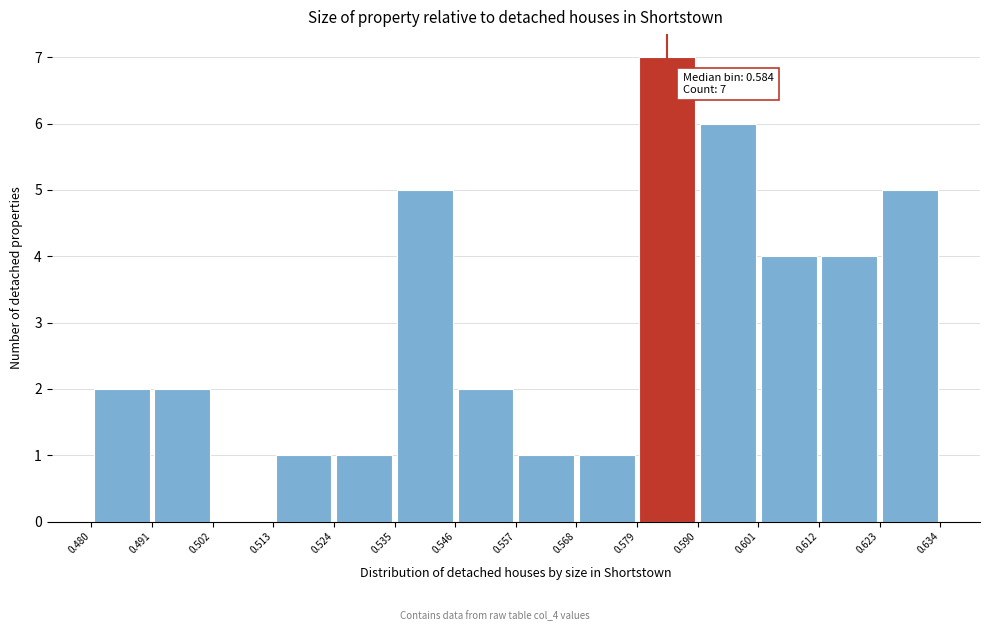

Over which range of the x-axis is the bar tallest?

0.579 to 0.590